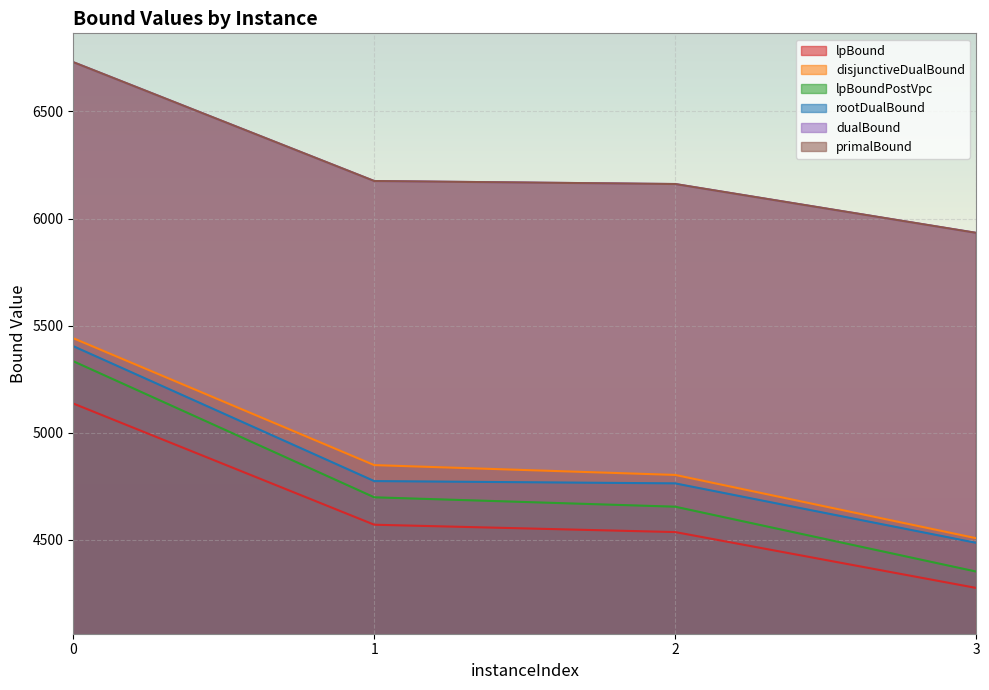

What is the spread (max minus min) of values at 2?

1625.0